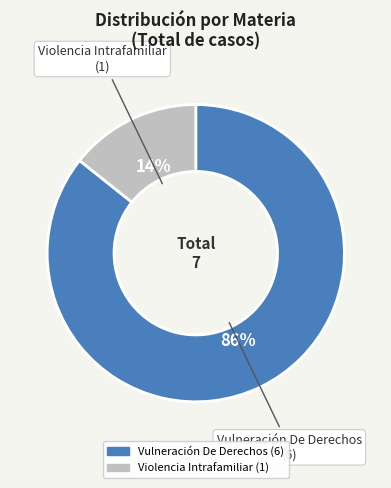

To the nearest percent, what is the combined percentage of Vulneración De Derechos and Violencia Intrafamiliar?

100%